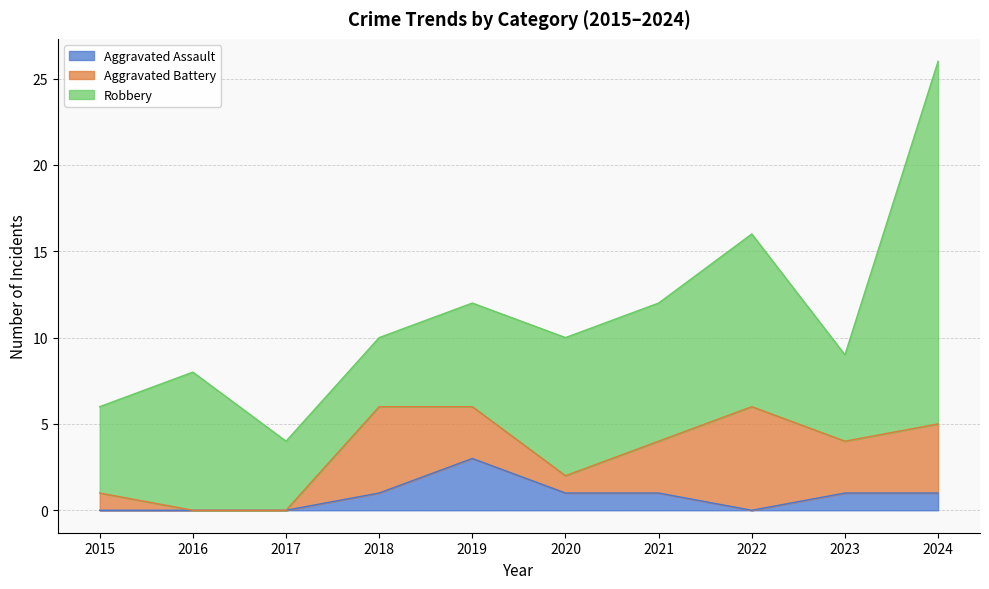

What are all the series names shown in the legend?

Aggravated Assault, Aggravated Battery, Robbery